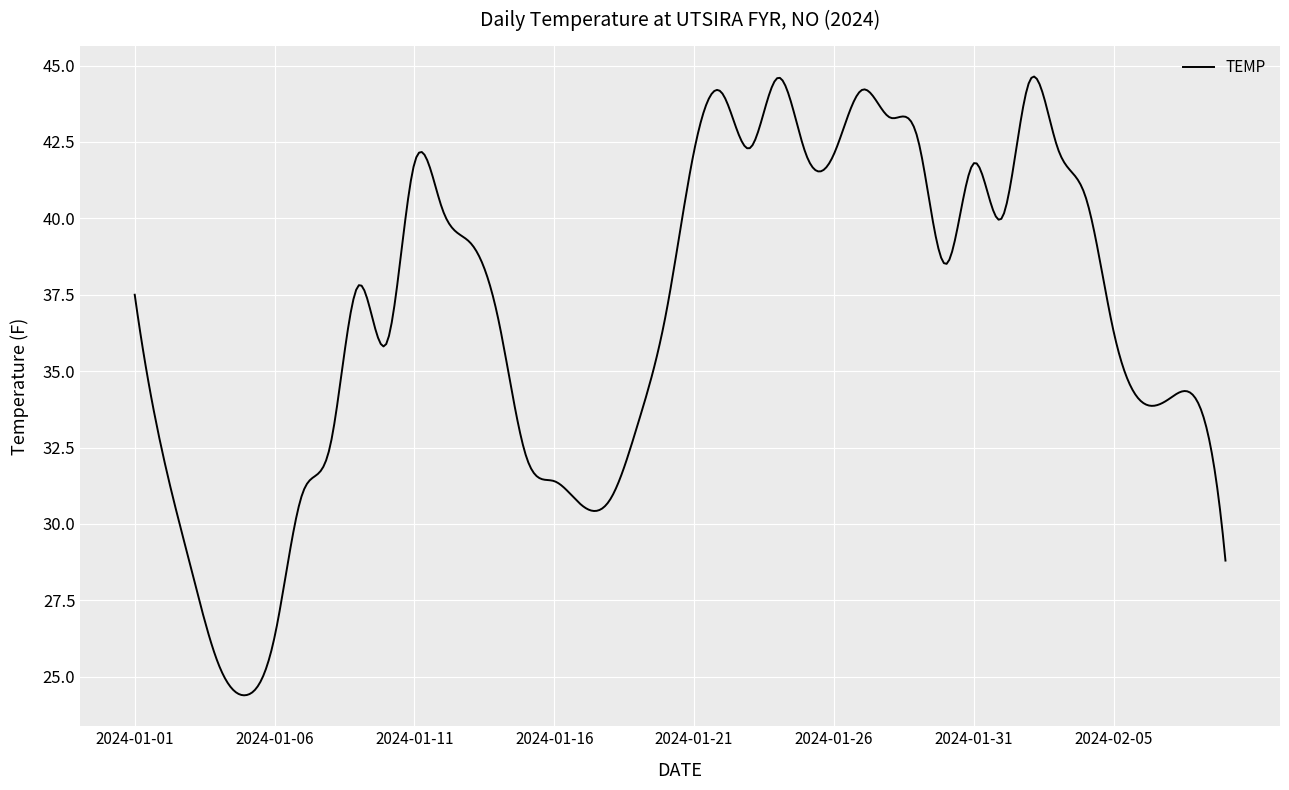

What is the maximum value shown in the chart?

44.6